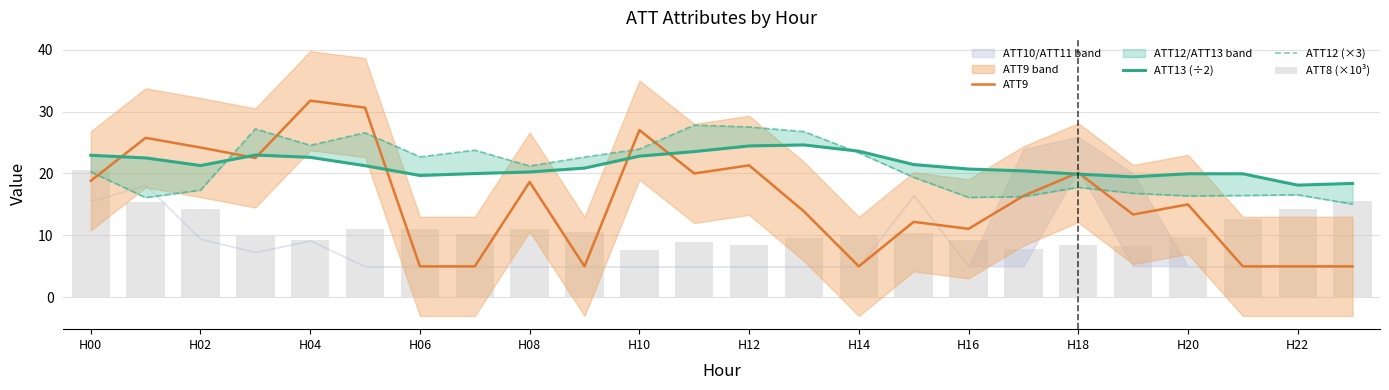

True or false: ATT9 has a value of 5.0 at H22.

True